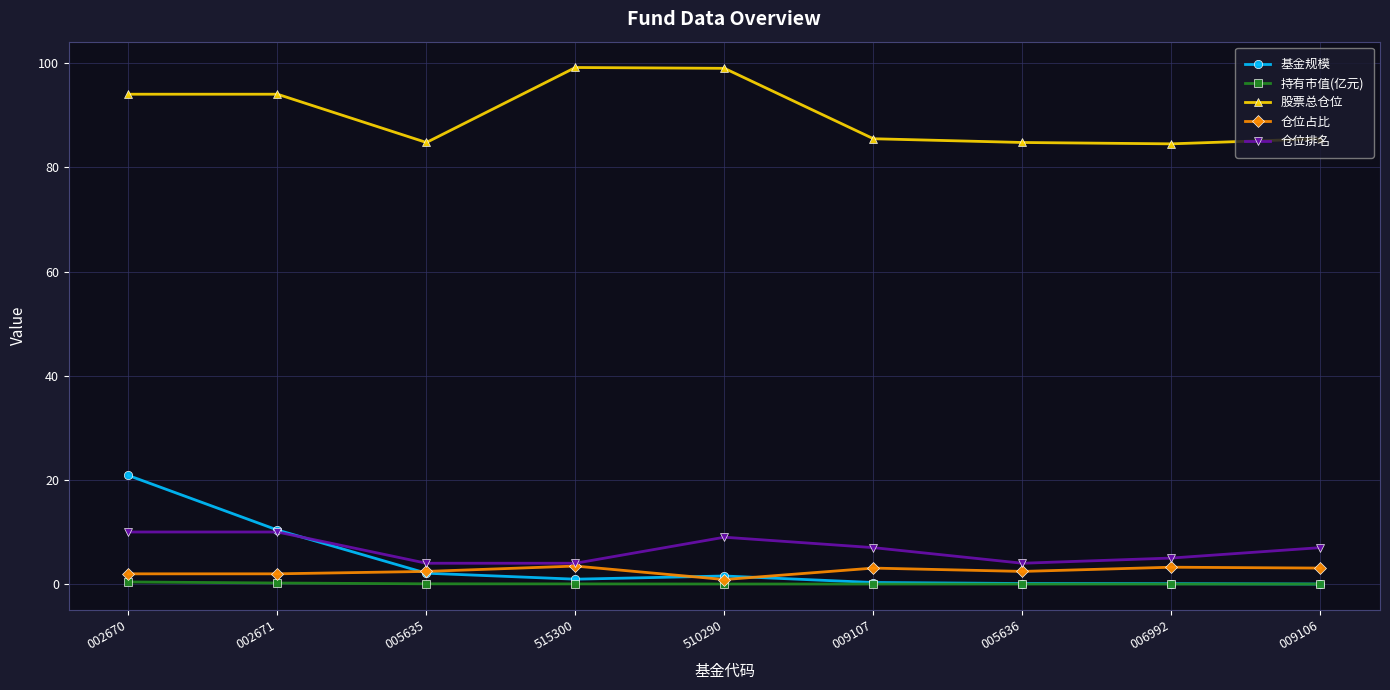

What is the maximum value for 基金规模?

20.9